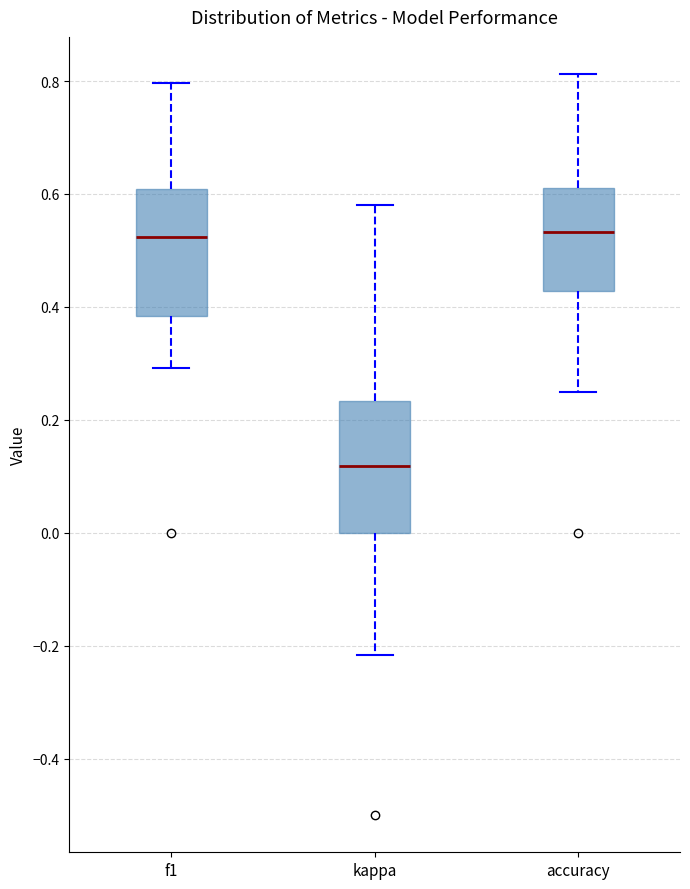

Which box has the lowest median line?

kappa